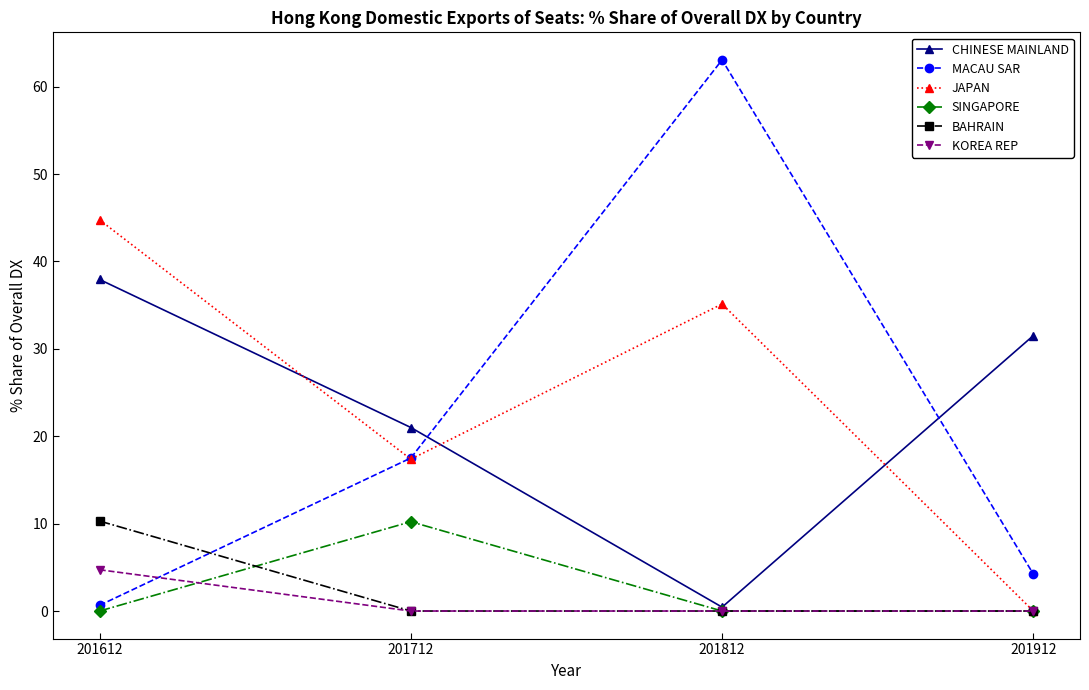

Rank the categories by MACAU SAR value from lowest to highest.

201612, 201912, 201712, 201812